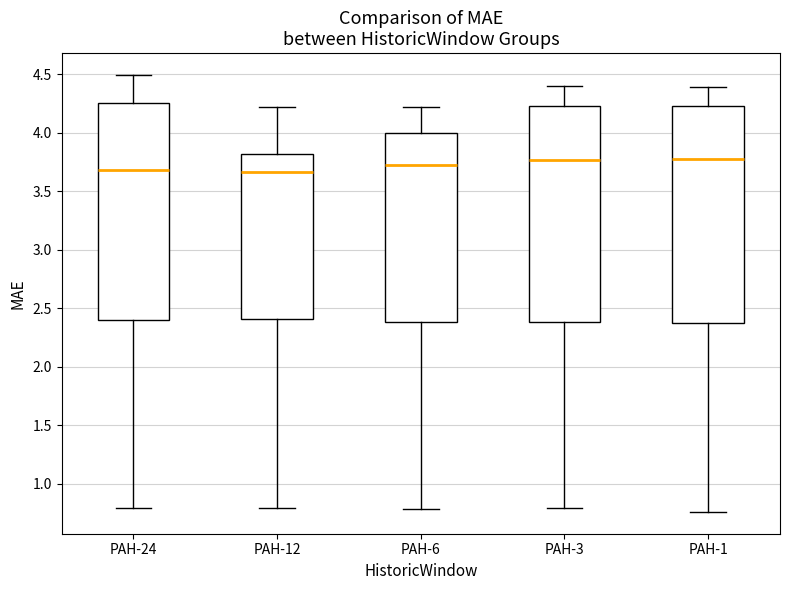

Where does the lower whisker of the box for PAH-6 end on the y-axis? The values are not printed on the chart, so give them approximately, as read against the axis.

0.80